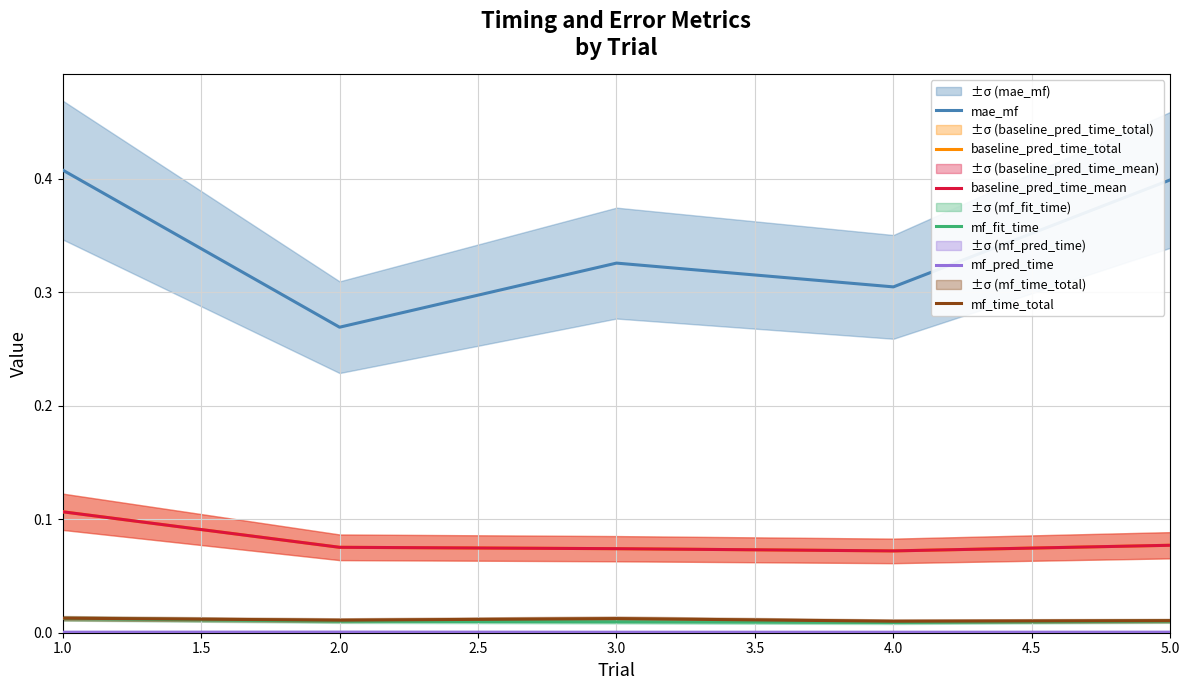

True or false: baseline_pred_time_total and mf_time_total cross at least once.

False